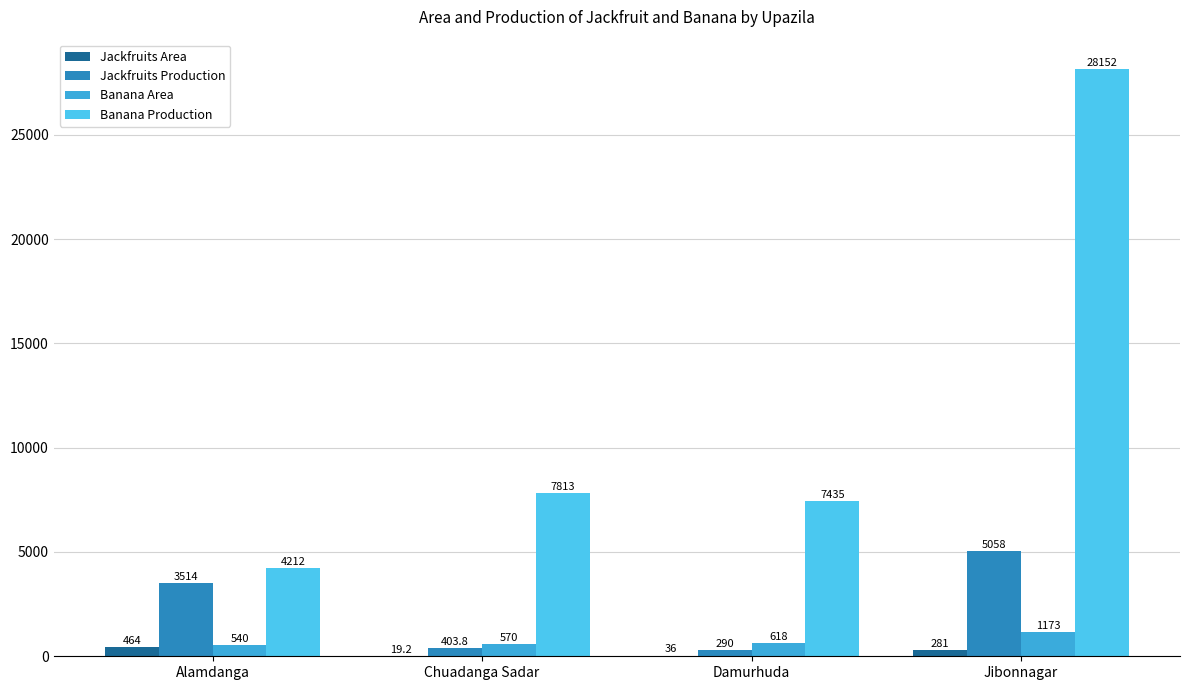

True or false: Jackfruits Production has a value of 441.5 at Damurhuda.

False